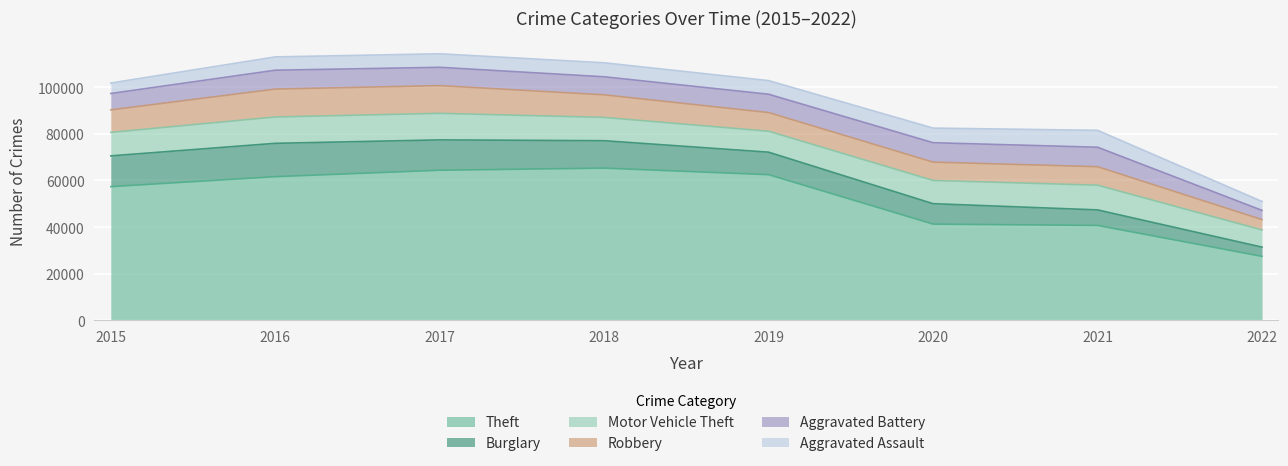

Rank the series at 2019 from lowest to highest value.

Aggravated Assault, Aggravated Battery, Robbery, Motor Vehicle Theft, Burglary, Theft